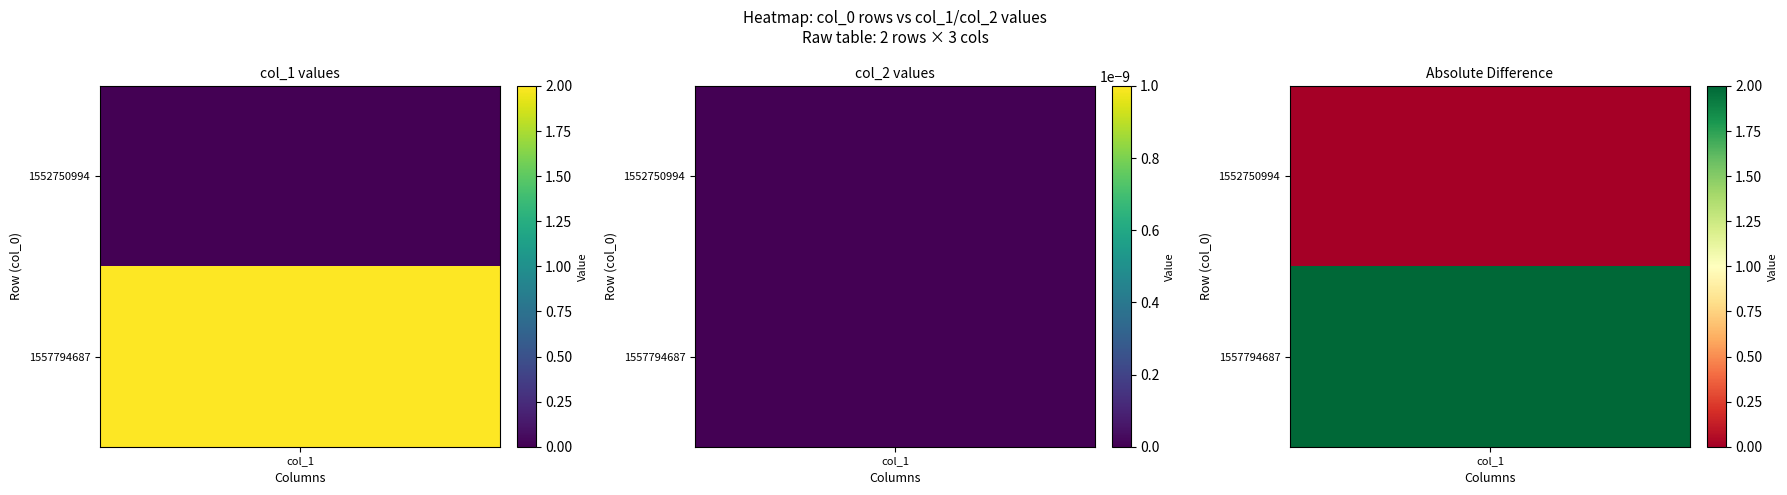

What is the difference between the maximum and minimum values in the 1557794687 series?

2